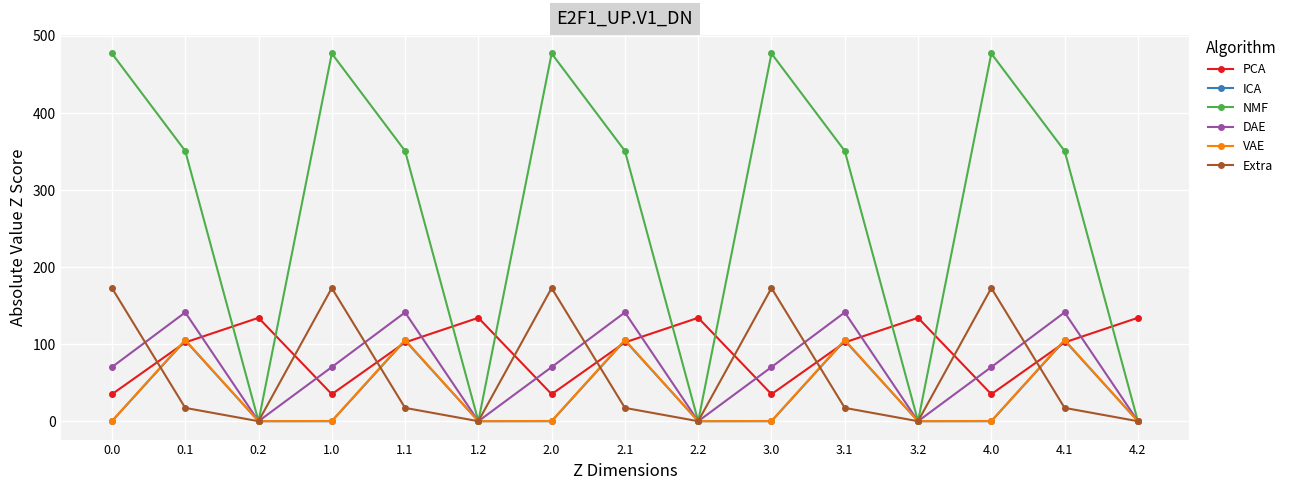

Count the number of categories in the chart.

15